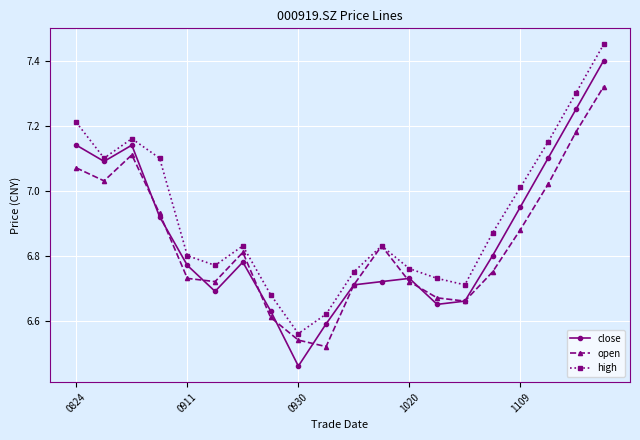

Which series has the largest total across all categories?

high